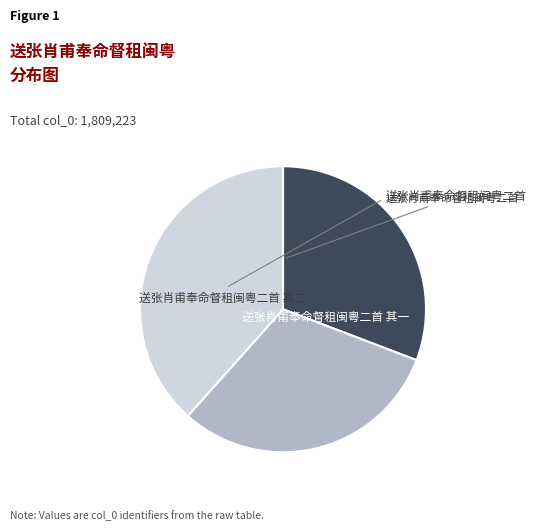

Is there a majority slice in this chart?

No